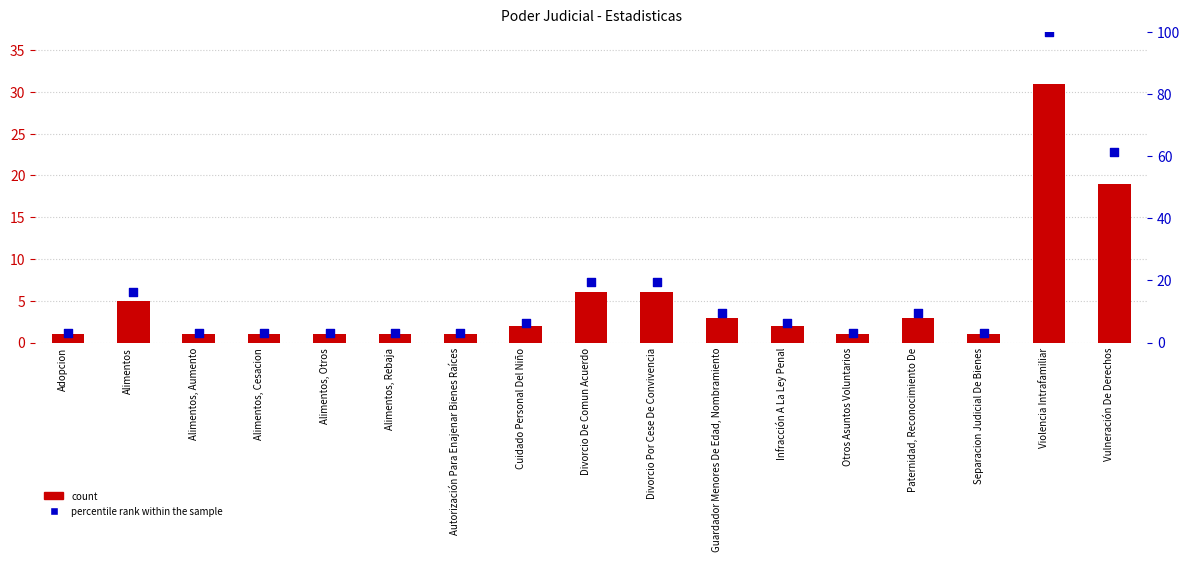

Which series contains the highest Y value?

percentile rank within the sample